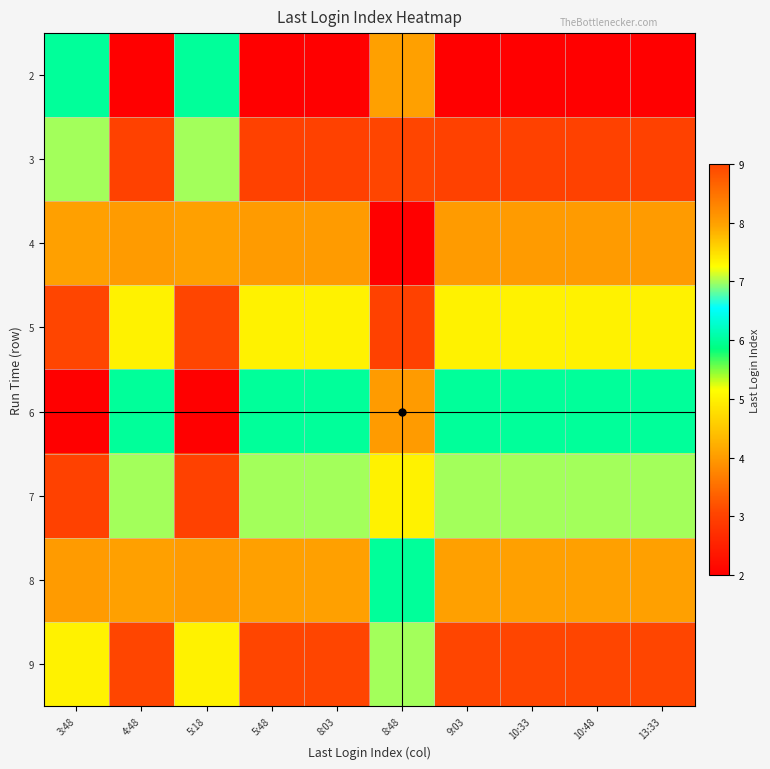

Reading left to right, extract all data points from this chart.

2: 3:48=6	4:48=2	5:18=6	5:48=2	8:03=2	8:48=8	9:03=2	10:33=2	10:48=2	13:33=2
3: 3:48=7	4:48=3	5:18=7	5:48=3	8:03=3	8:48=9	9:03=3	10:33=3	10:48=3	13:33=3
4: 3:48=8	4:48=4	5:18=8	5:48=4	8:03=4	8:48=2	9:03=4	10:33=4	10:48=4	13:33=4
5: 3:48=9	4:48=5	5:18=9	5:48=5	8:03=5	8:48=3	9:03=5	10:33=5	10:48=5	13:33=5
6: 3:48=2	4:48=6	5:18=2	5:48=6	8:03=6	8:48=4	9:03=6	10:33=6	10:48=6	13:33=6
7: 3:48=3	4:48=7	5:18=3	5:48=7	8:03=7	8:48=5	9:03=7	10:33=7	10:48=7	13:33=7
8: 3:48=4	4:48=8	5:18=4	5:48=8	8:03=8	8:48=6	9:03=8	10:33=8	10:48=8	13:33=8
9: 3:48=5	4:48=9	5:18=5	5:48=9	8:03=9	8:48=7	9:03=9	10:33=9	10:48=9	13:33=9